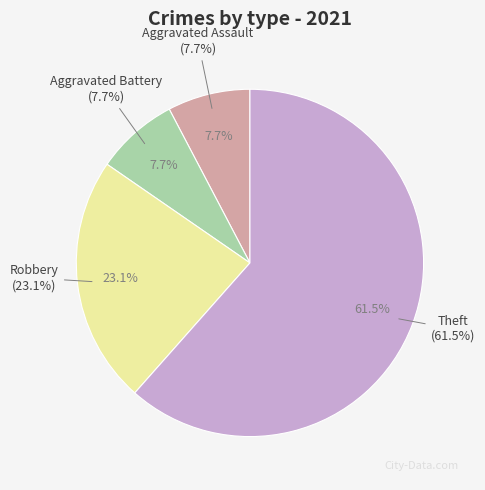

To the nearest percent, what is the difference between the largest and smallest slice percentages?

54%